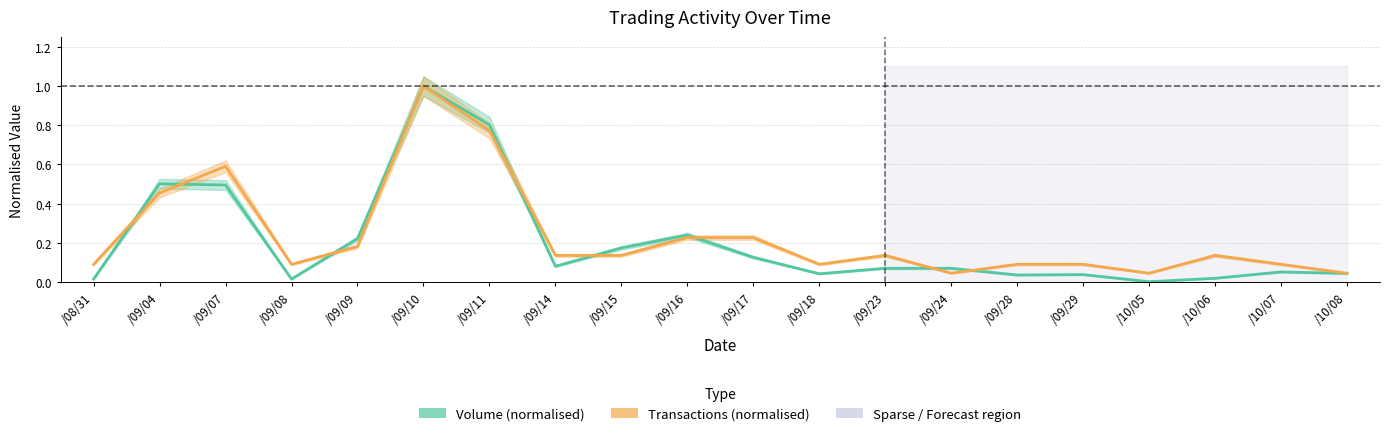

Reading right to left, what are all the values shown in this chart?

Volume (normalised): 0.0	0.1	0.0	0.0	0.0	0.0	0.1	0.1	0.0	0.1	0.2	0.2	0.1	0.8	1.0	0.2	0.0	0.5	0.5	0.0
Transactions (normalised): 0.0	0.1	0.1	0.0	0.1	0.1	0.0	0.1	0.1	0.2	0.2	0.1	0.1	0.8	1.0	0.2	0.1	0.6	0.5	0.1